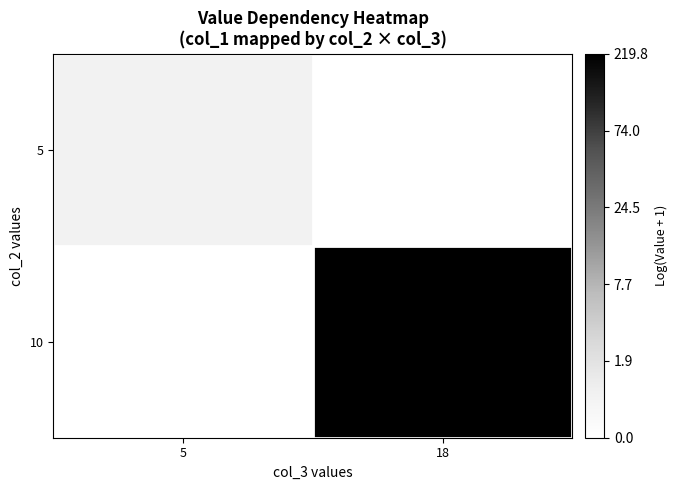

Which series changed the most between 5 and 18?

10